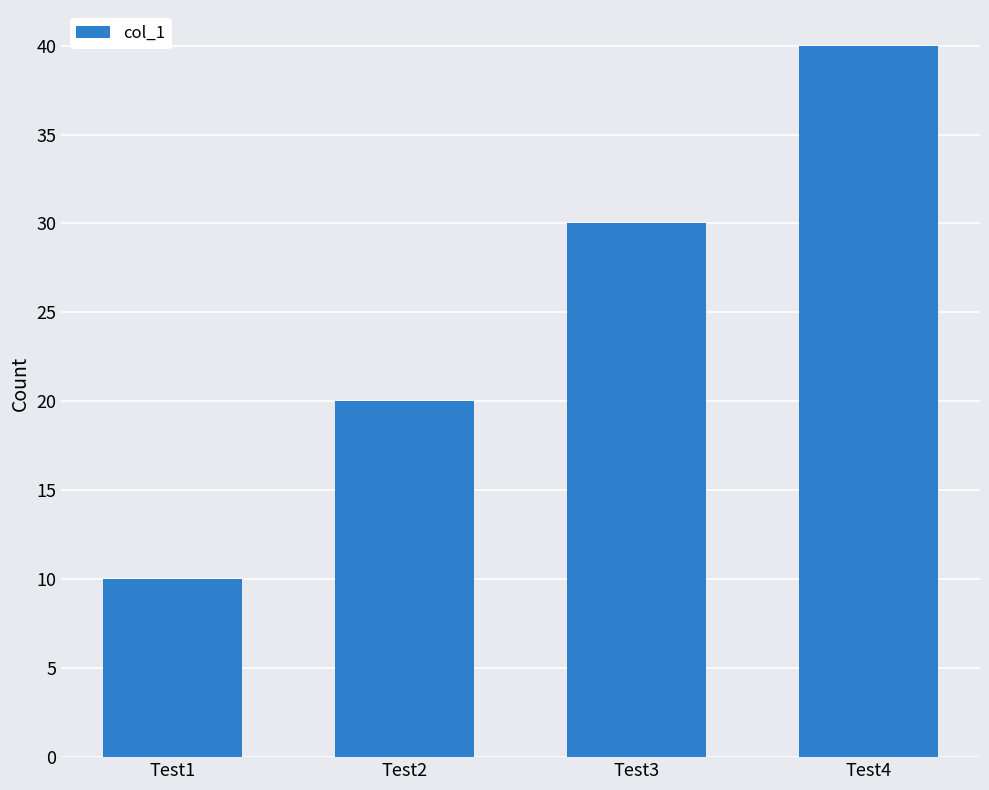

Read the value at Test3.

30